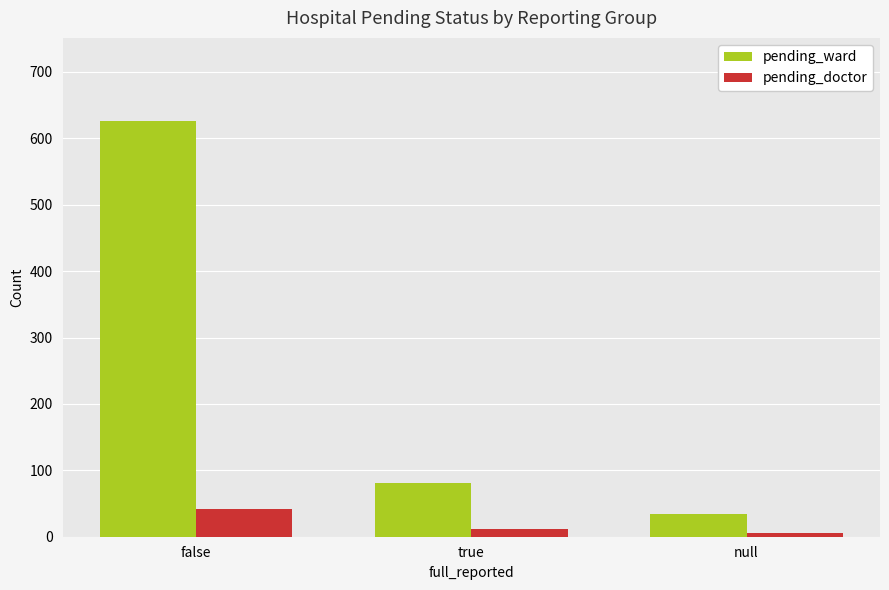

What is the difference between the highest and lowest values at null?

29